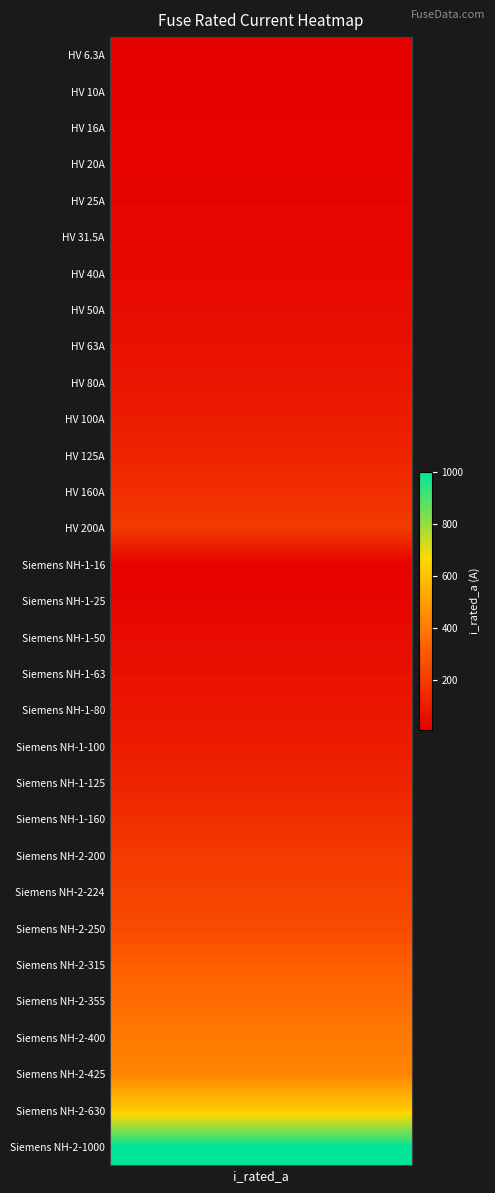

Rank the categories by value from lowest to highest.

i_rated_a, 1, 2, 14, 3, 4, 15, 5, 6, 7, 16, 8, 17, 9, 18, 10, 19, 11, 20, 12, 21, 13, 22, 23, 24, 25, 26, 27, 28, 29, 30